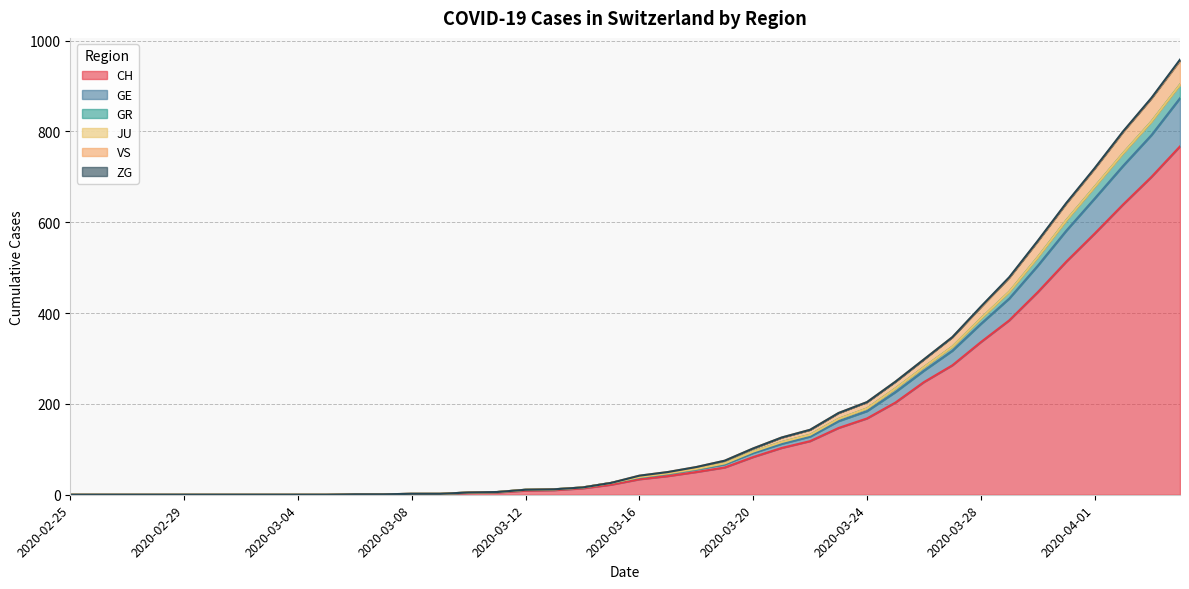

What is the highest value of the CH series?

767